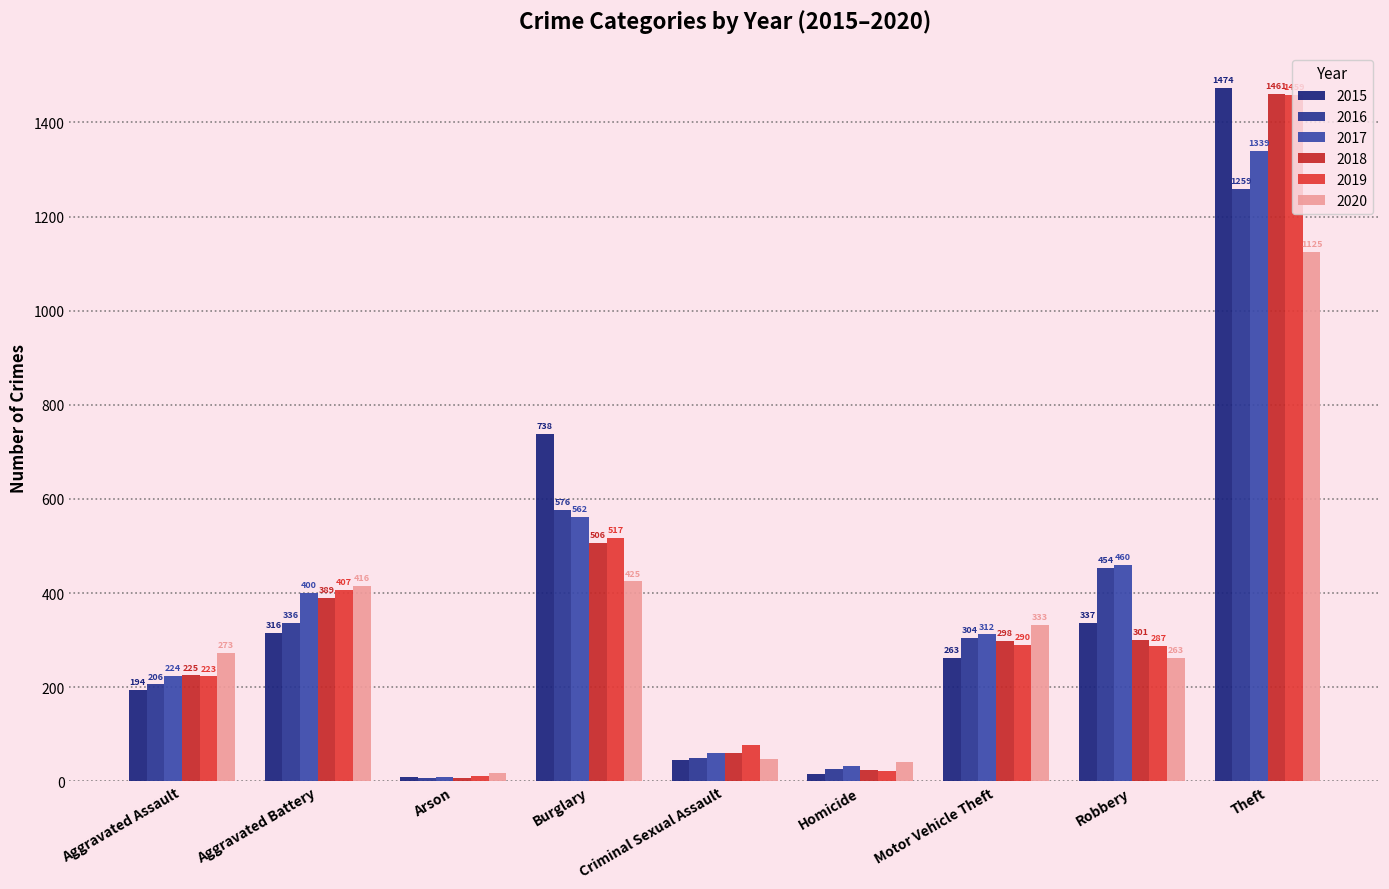

List the series in order of their peak value, lowest first.

2020, 2016, 2017, 2019, 2018, 2015